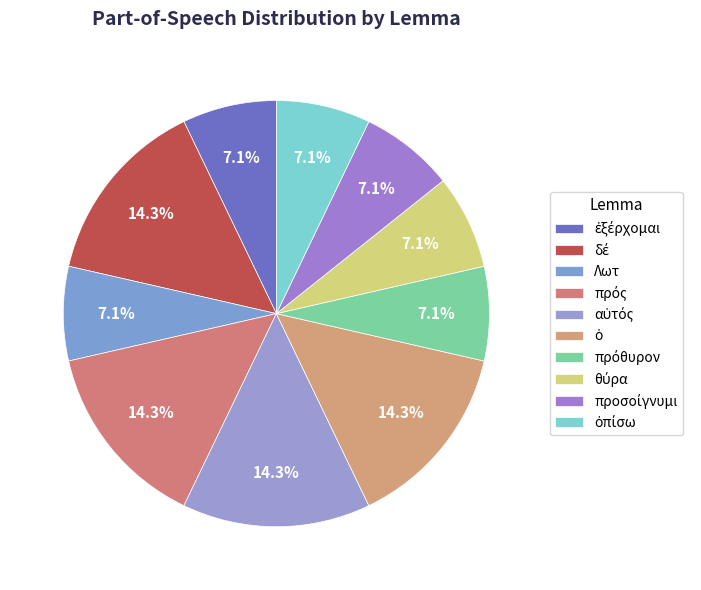

Is it true that ὀπίσω is 18% of the pie?

False